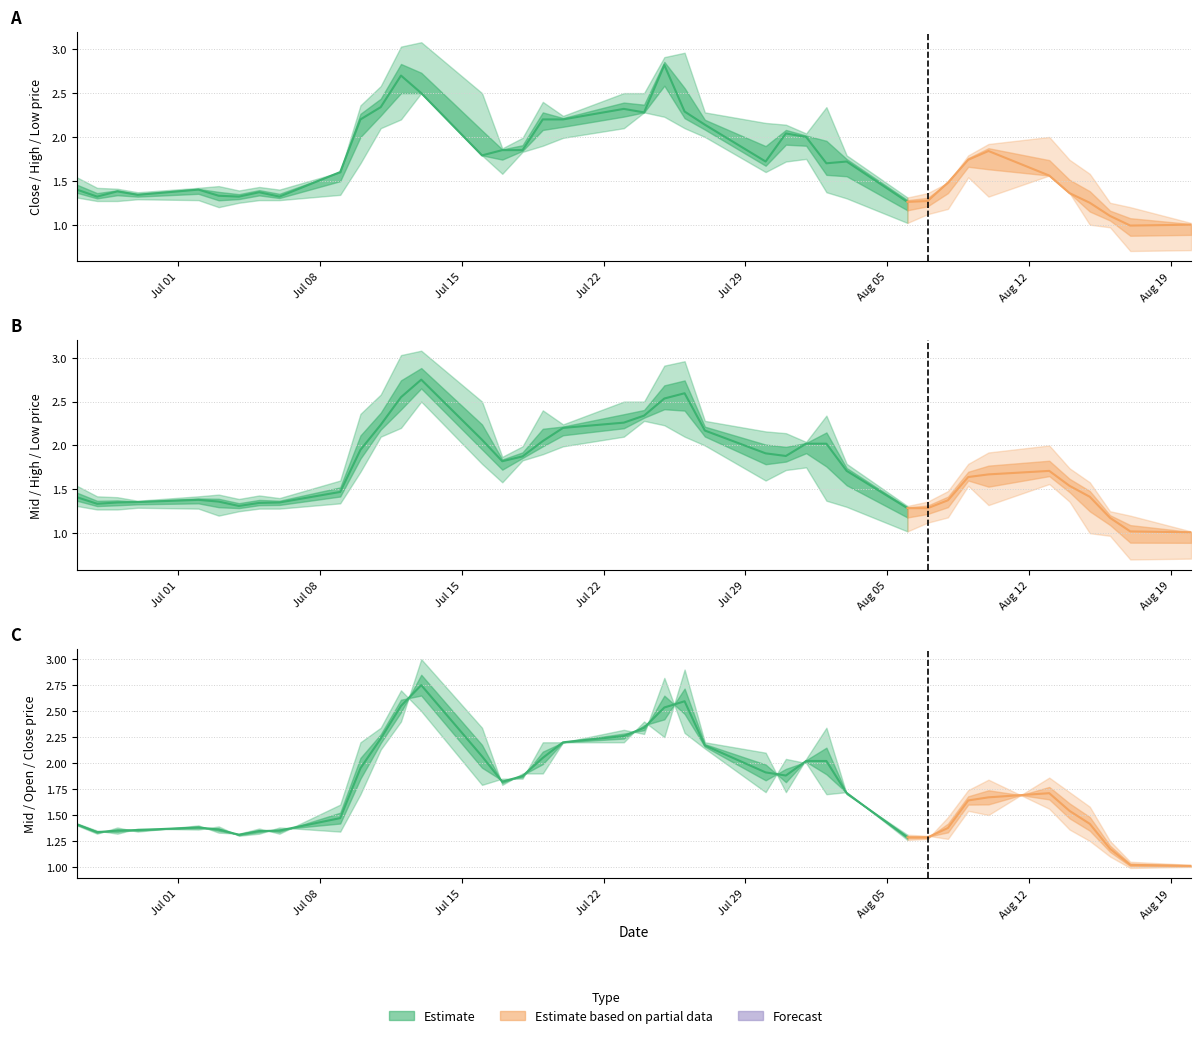

Is this an area chart (filled region under the line)?

No